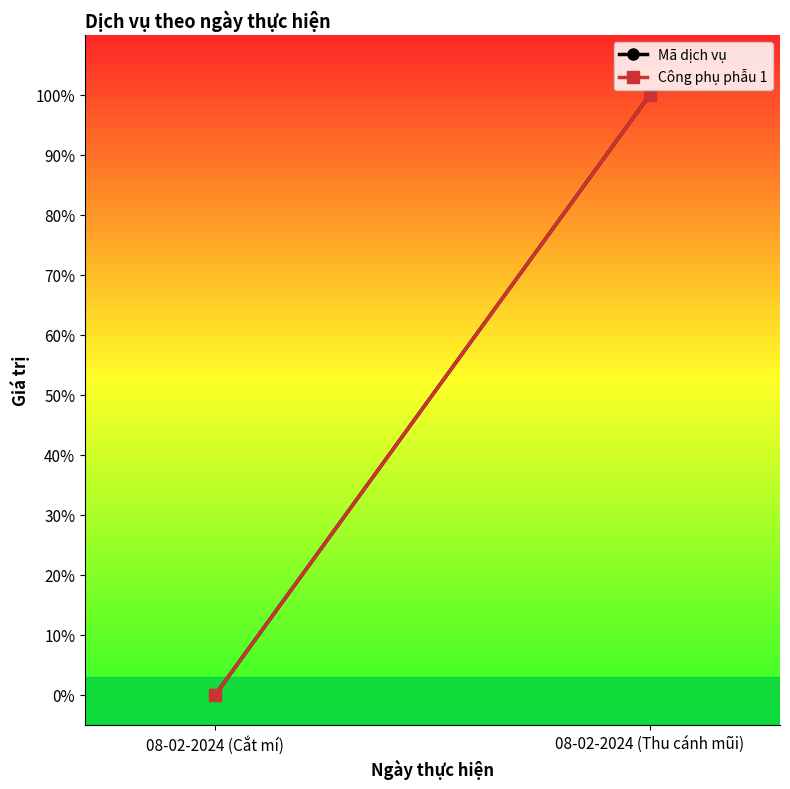

Which series has the largest total across all categories?

Công phụ phẫu 1